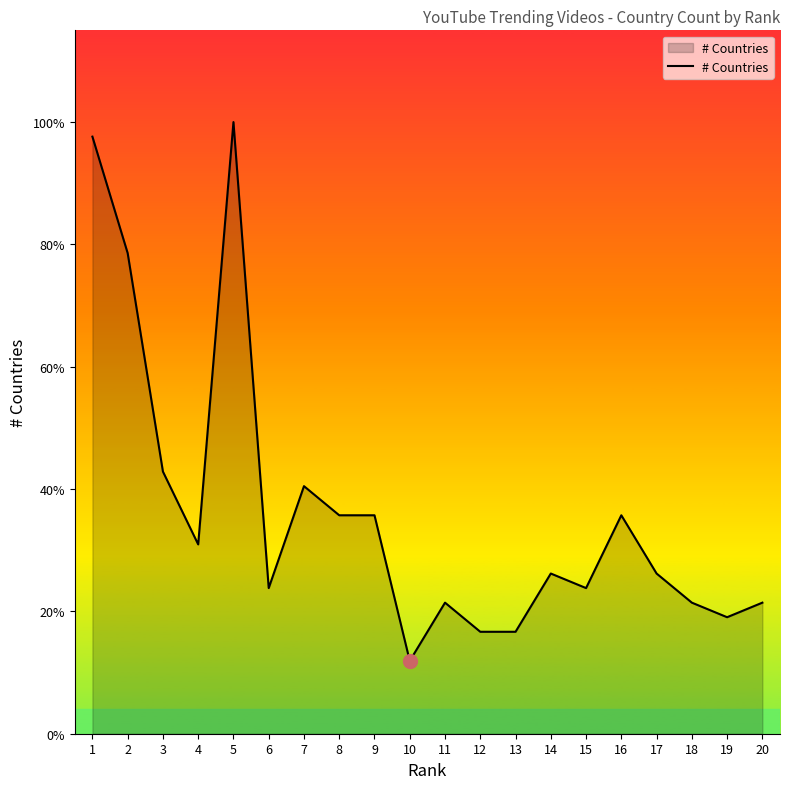

How many interior local valleys (lower than both neighbors) does the data have?

5